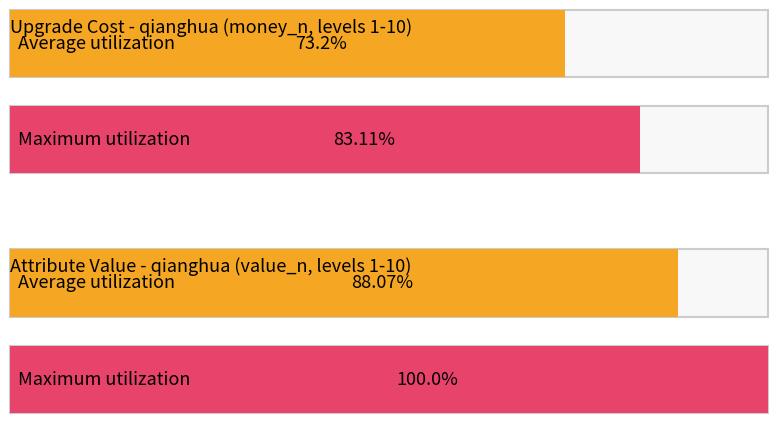

The value of value_n at 1 is 5. True or false?

False